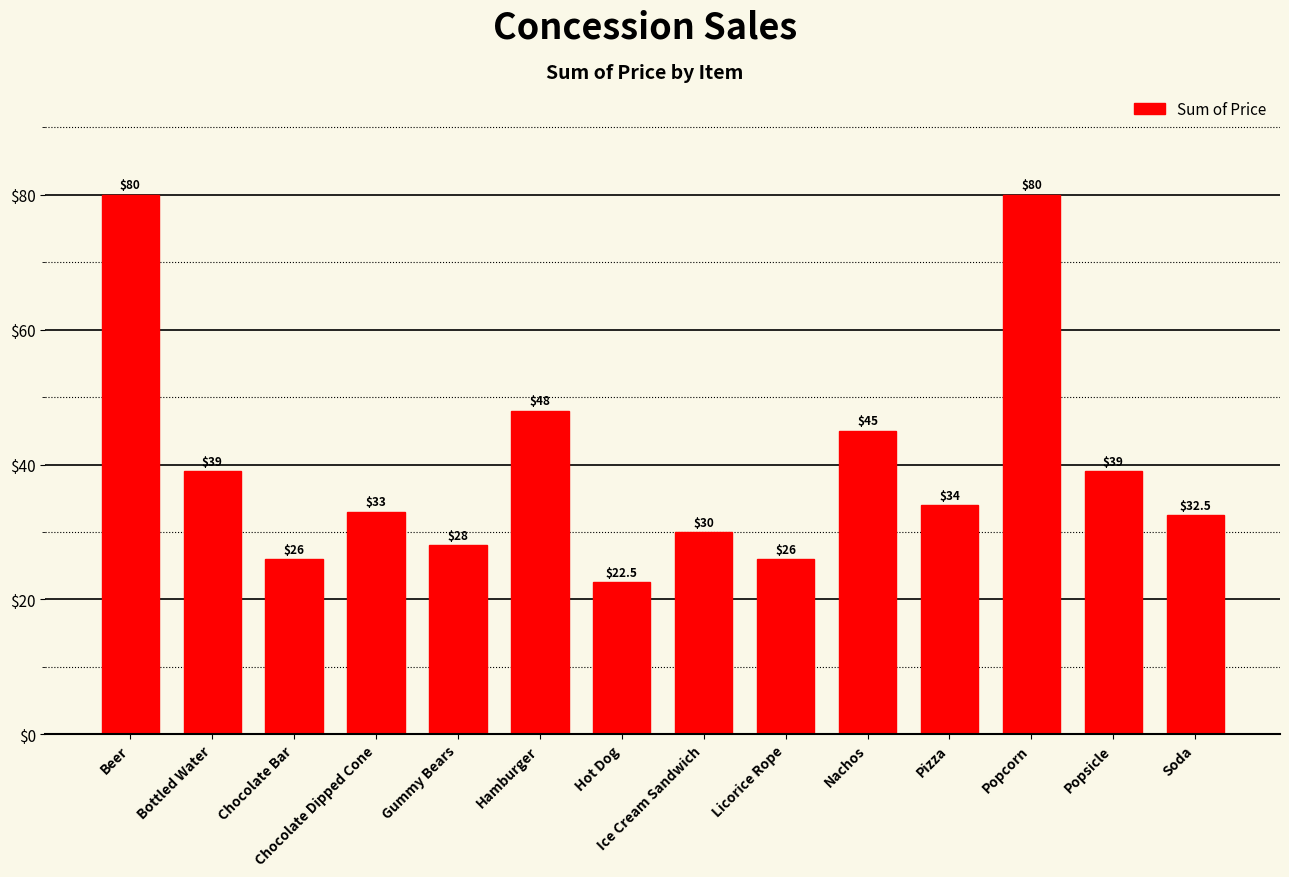

What is the average value?

40.2